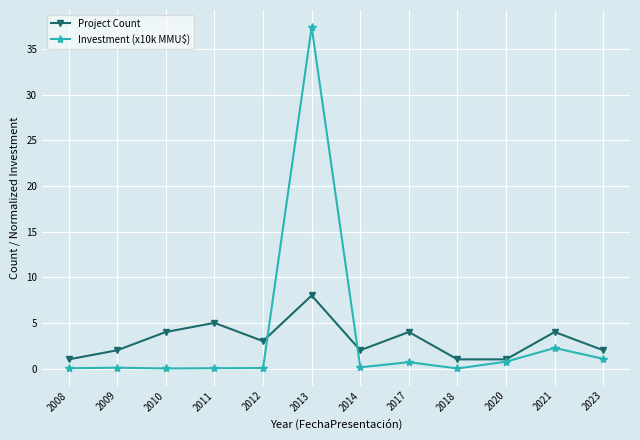

The Project Count series shows 3.7 at 2013. True or false?

False